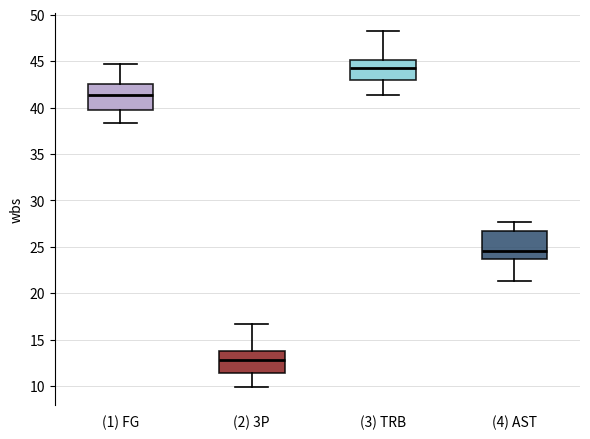

Where is the lower edge of the box for (4) AST on the y-axis? The values are not printed on the chart, so give them approximately, as read against the axis.

23.5